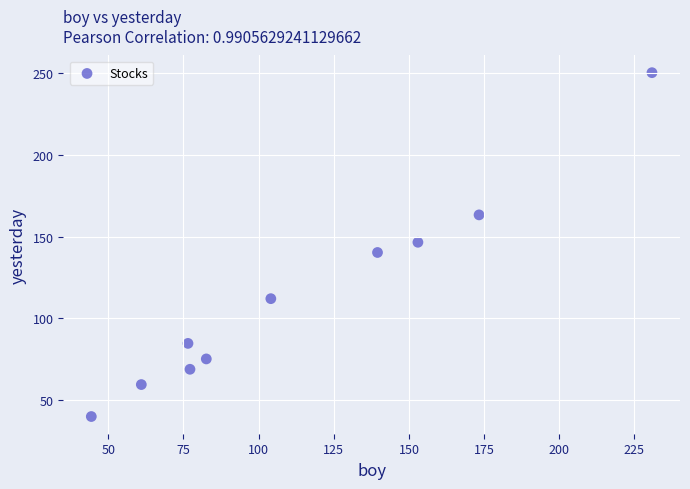

What is the range of Y values (max minus min)?

210.5